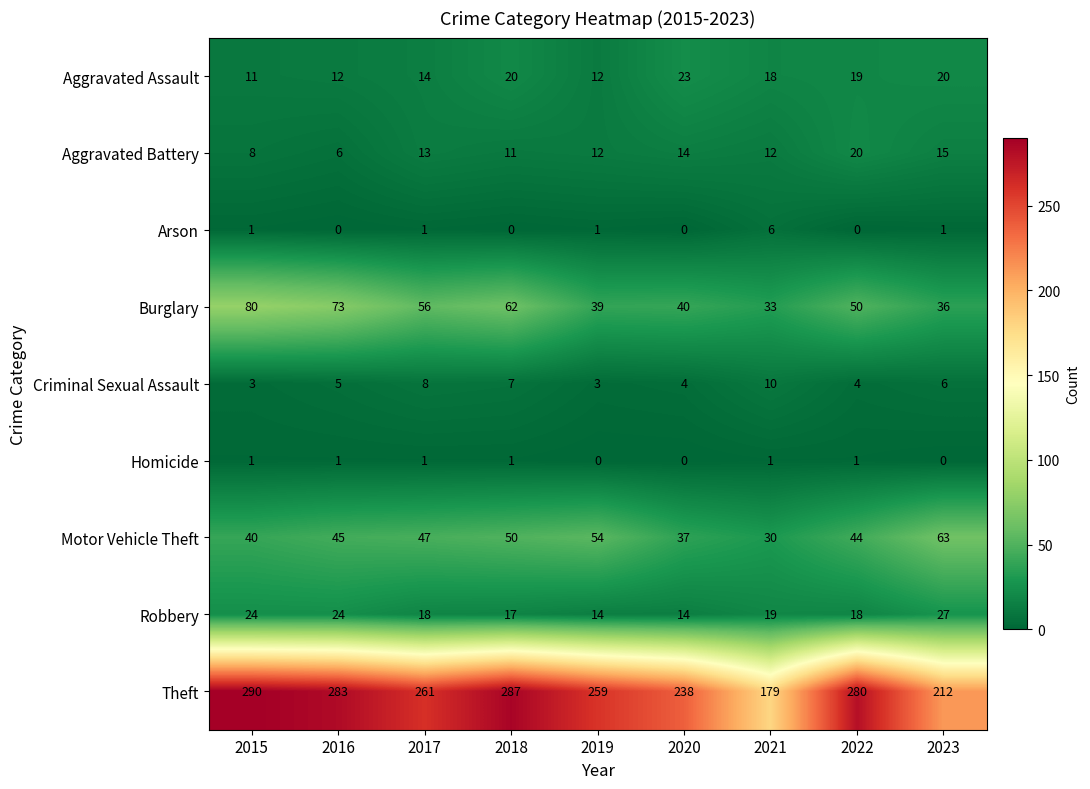

List the labels in order of Burglary value, smallest first.

2021, 2023, 2019, 2020, 2022, 2017, 2018, 2016, 2015